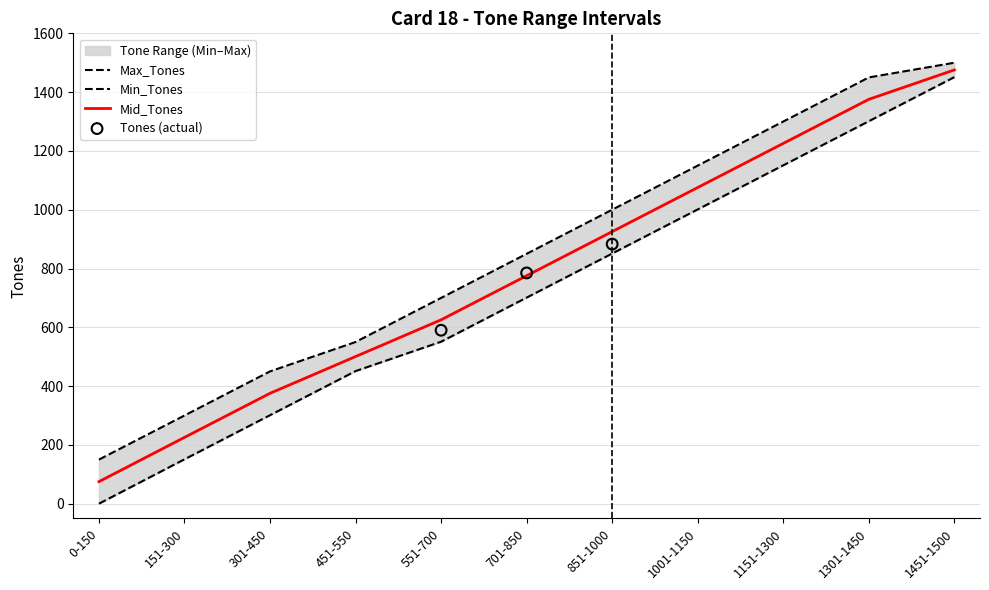

Which series has the largest total across all categories?

Max_Tones